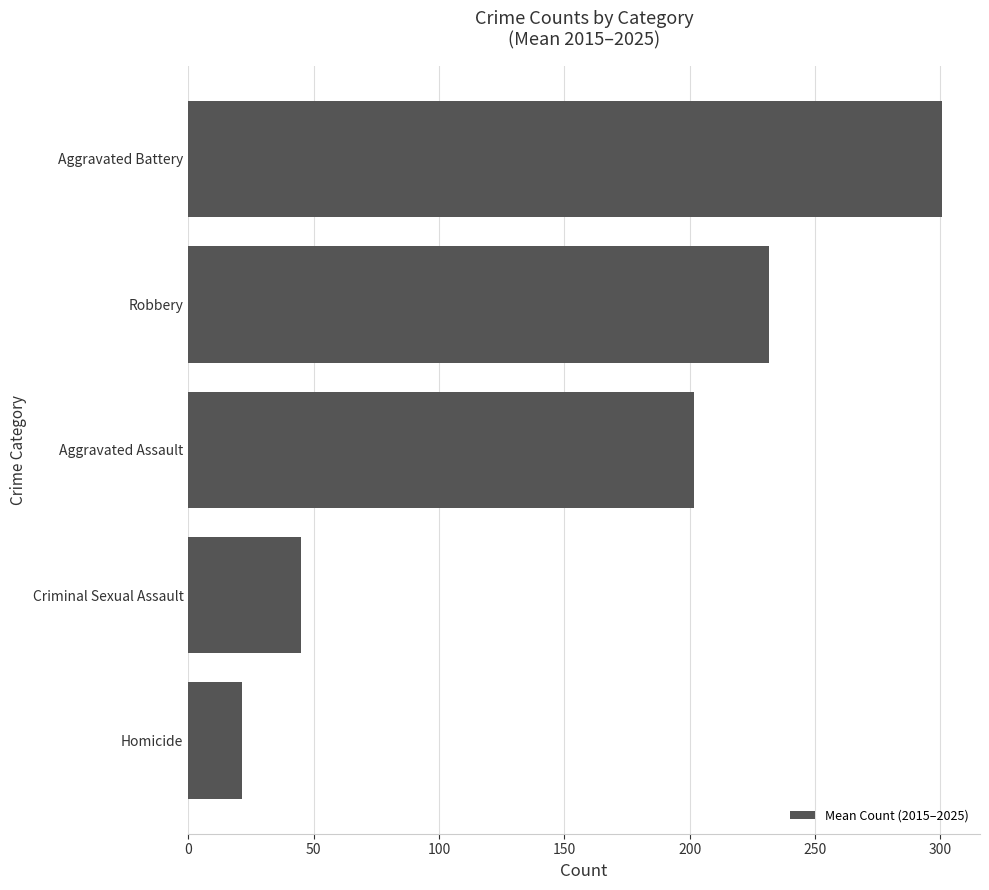

How many distinct data groups are displayed?

1